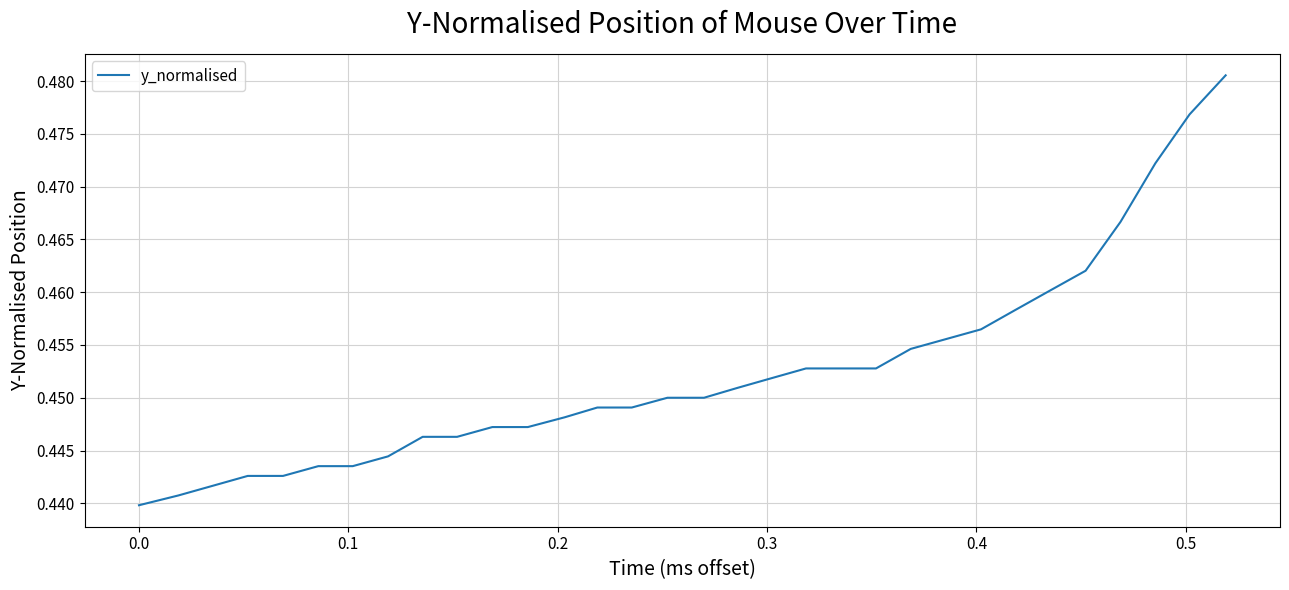

How many lines are shown in the chart?

1